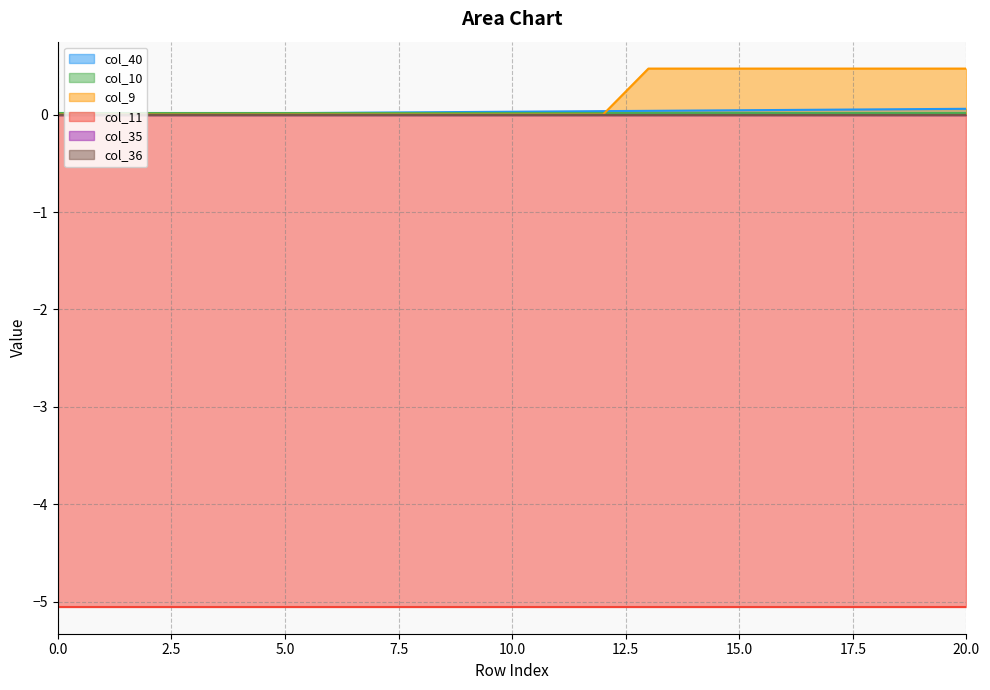

What are all the series names shown in the legend?

col_40, col_10, col_9, col_11, col_35, col_36